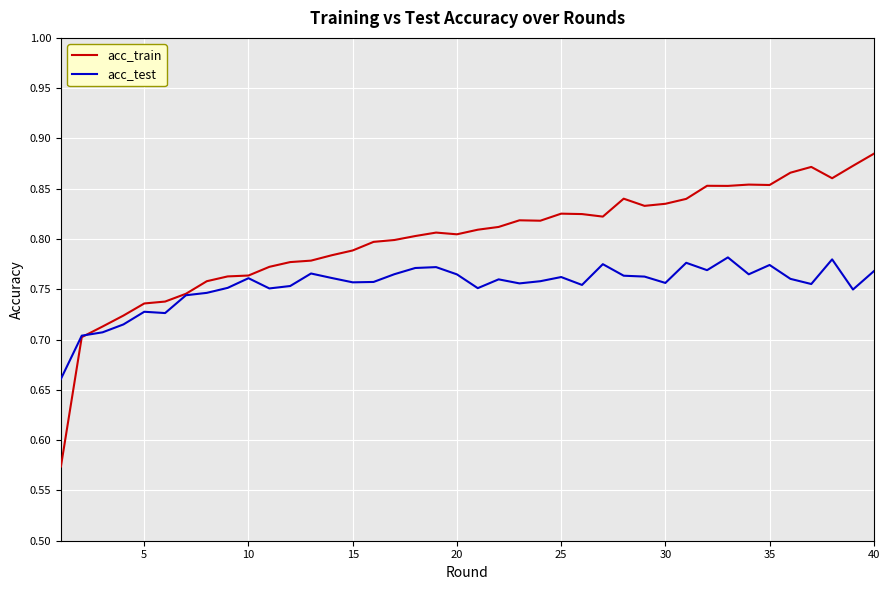

Which series has the widest spread of values?

acc_train